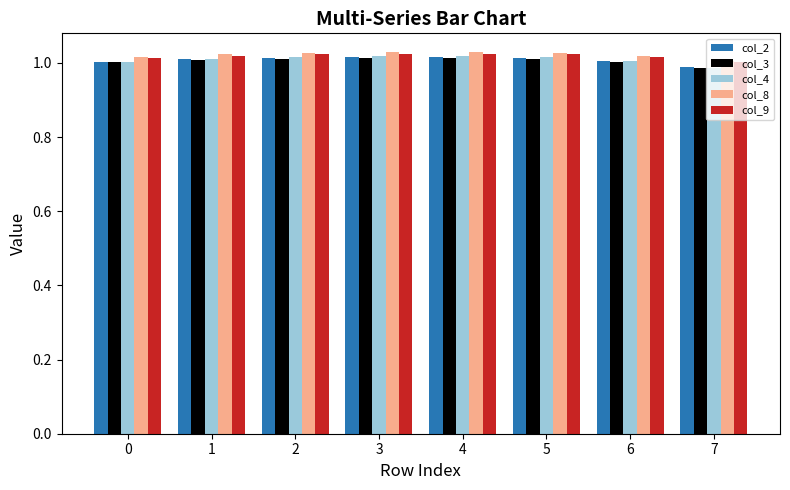

Which series has the widest spread of values?

col_4